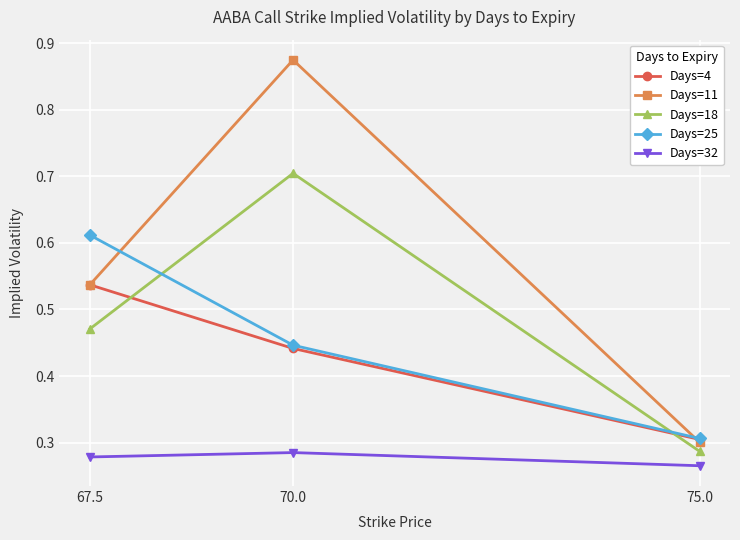

What is the label of the 3rd point from the right?

67.5